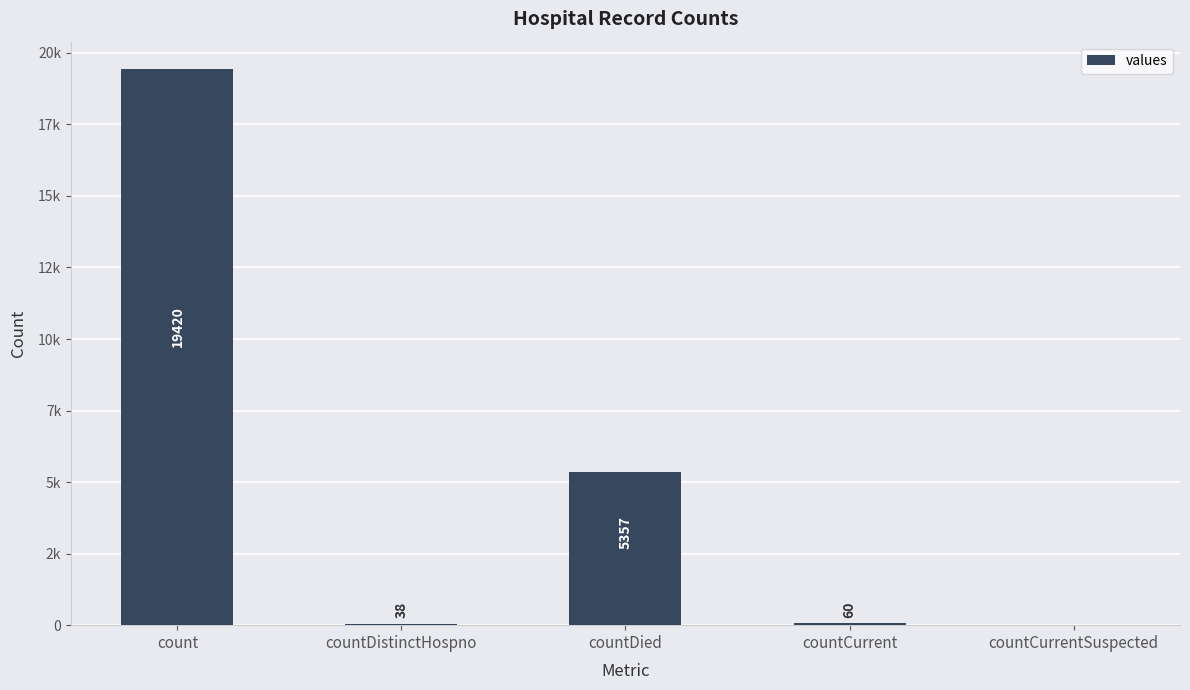

Are the bars grouped side by side (vs. stacked)?

No